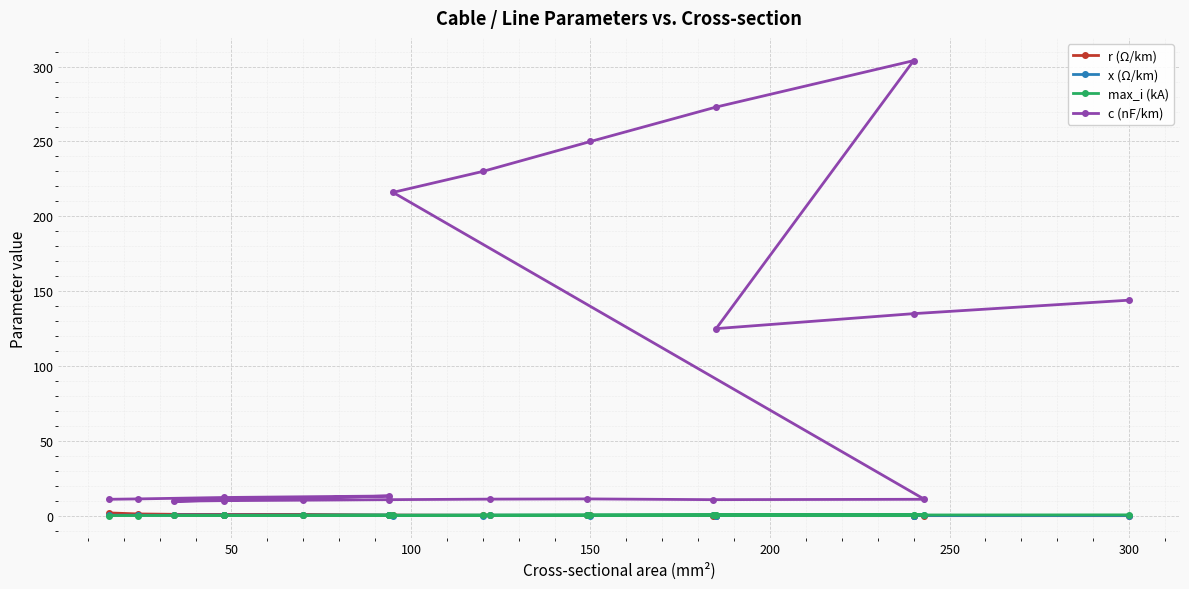

At how many categories does at least one series exceed 38?

8